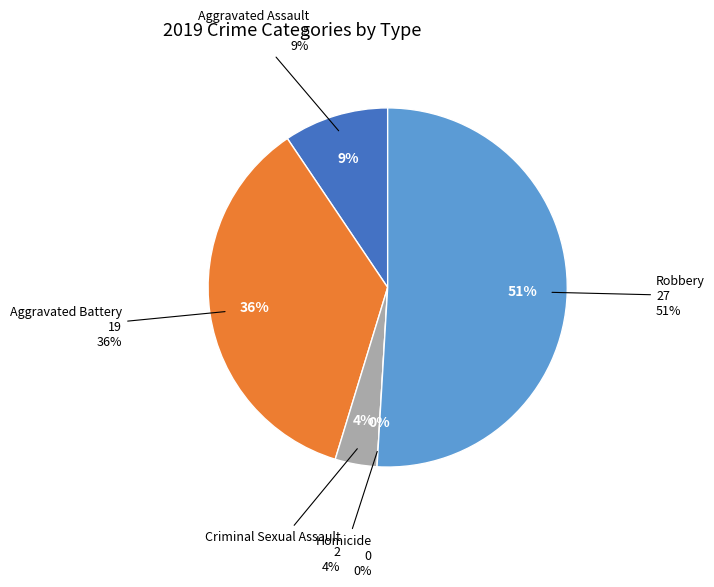

What percentage is NOT represented by Homicide?

100.0%